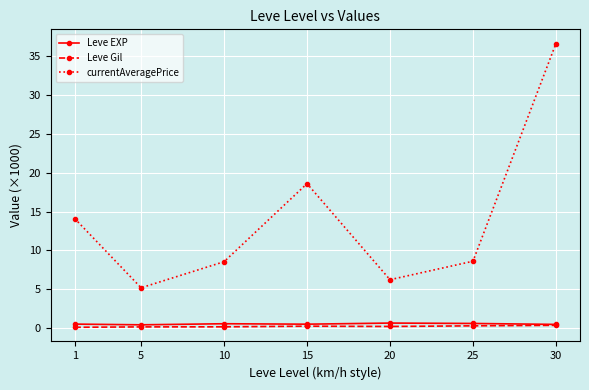

What is the average value of the Leve Gil series?

0.2